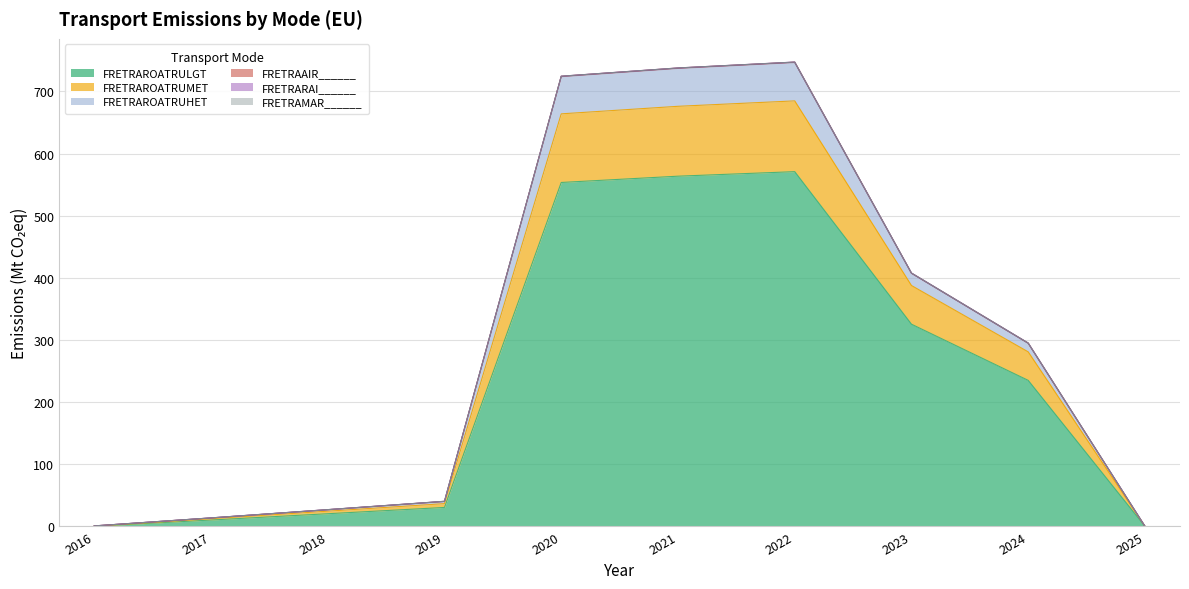

True or false: FRETRAROATRULGT has a value of 0.0 at 2025.

True